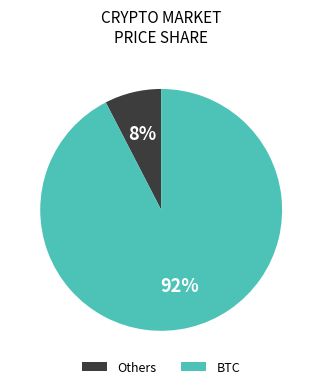

Rank the categories by value from highest to lowest.

BTC, Others